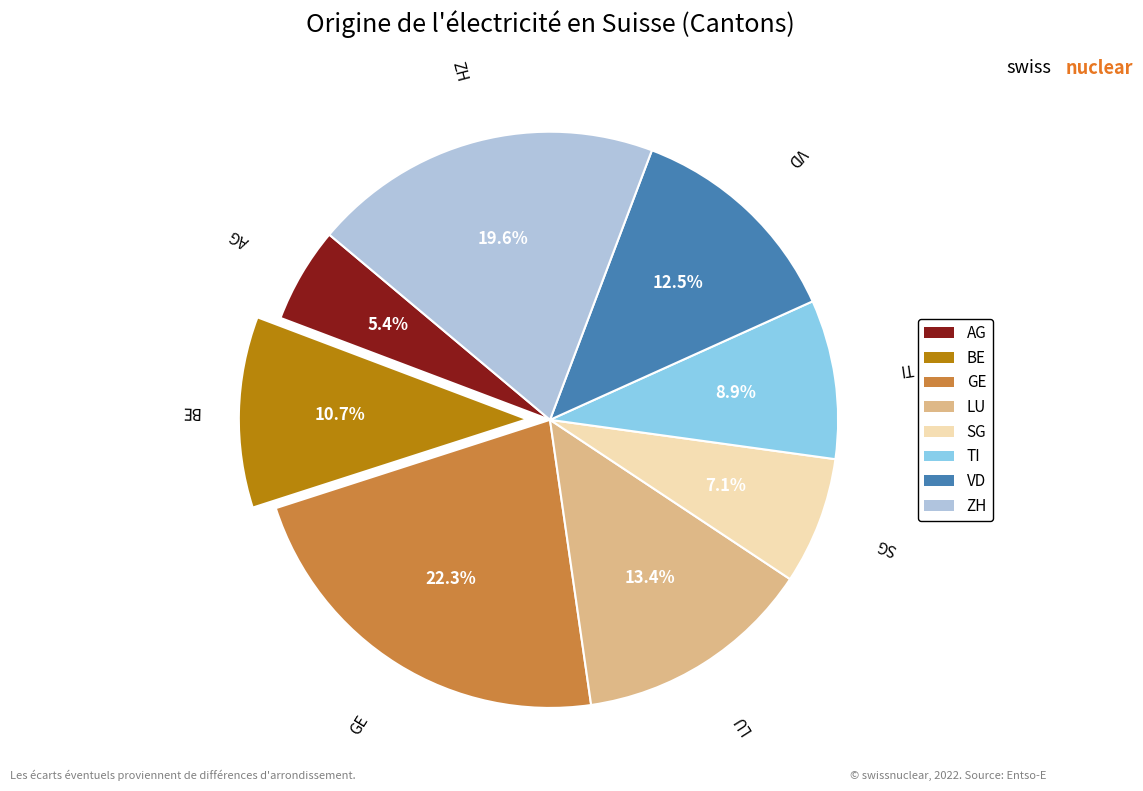

True or false: SG accounts for 14% of the total.

False